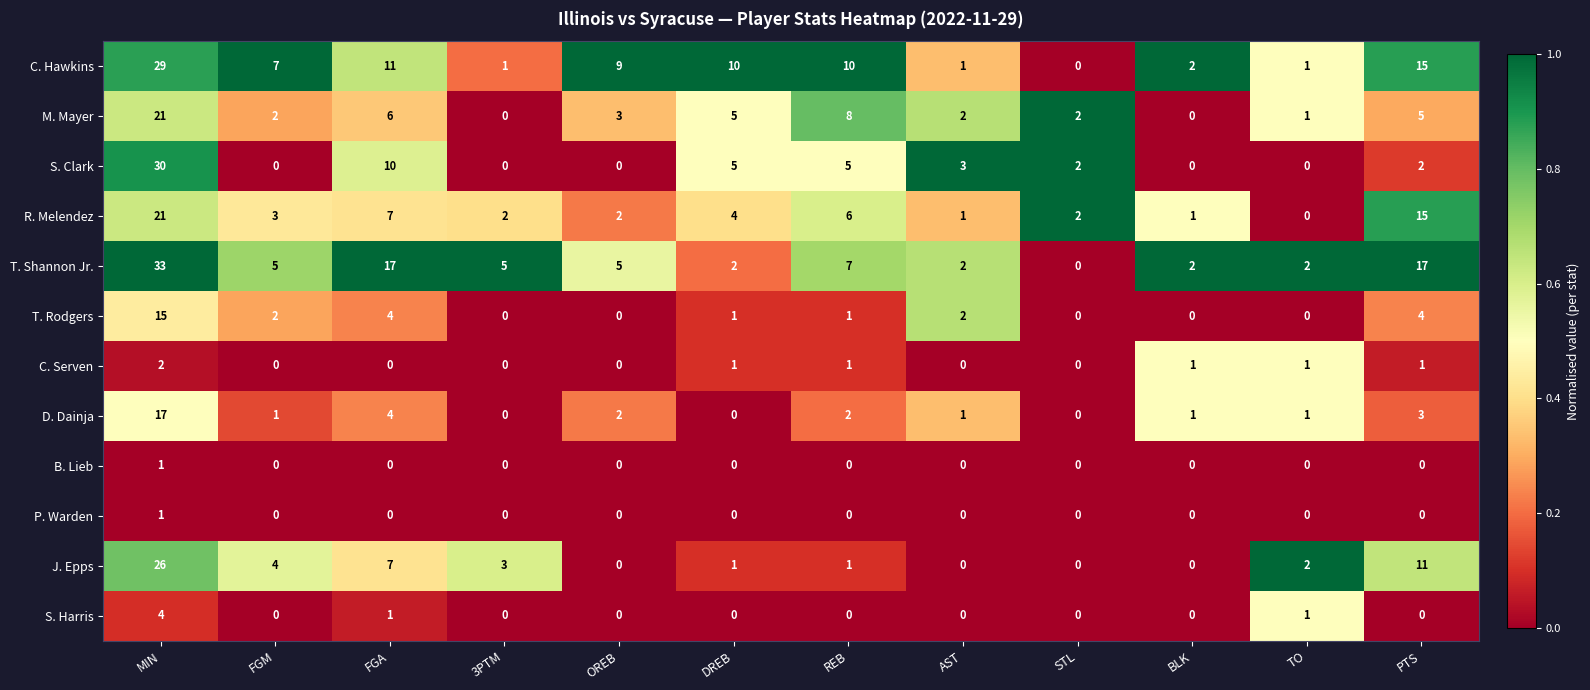

True or false: S. Clark has a value of 0 at OREB.

True